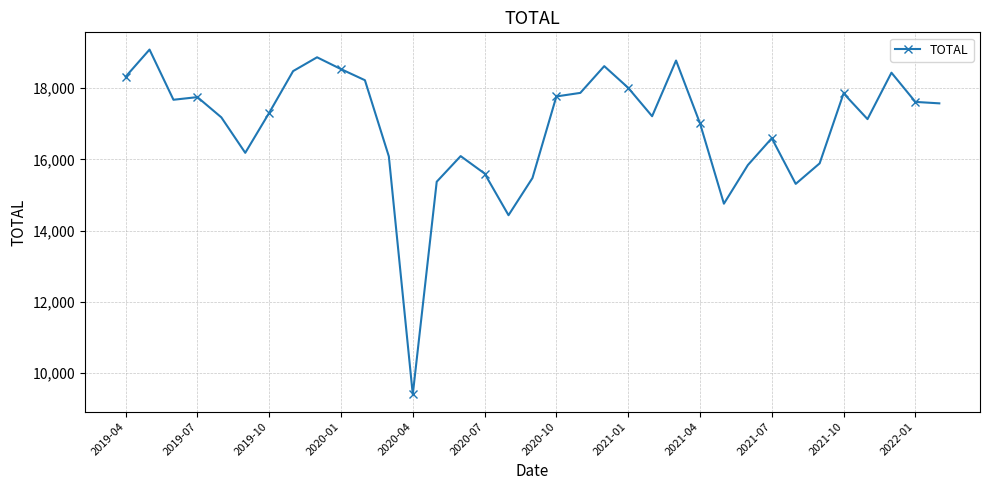

True or false: there are more than 2 points higher than both neighbors.

True